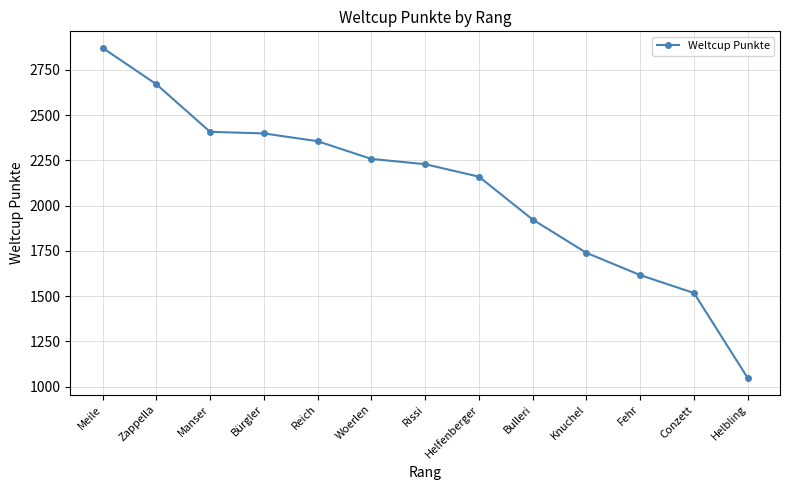

What is the smallest value displayed?

1047